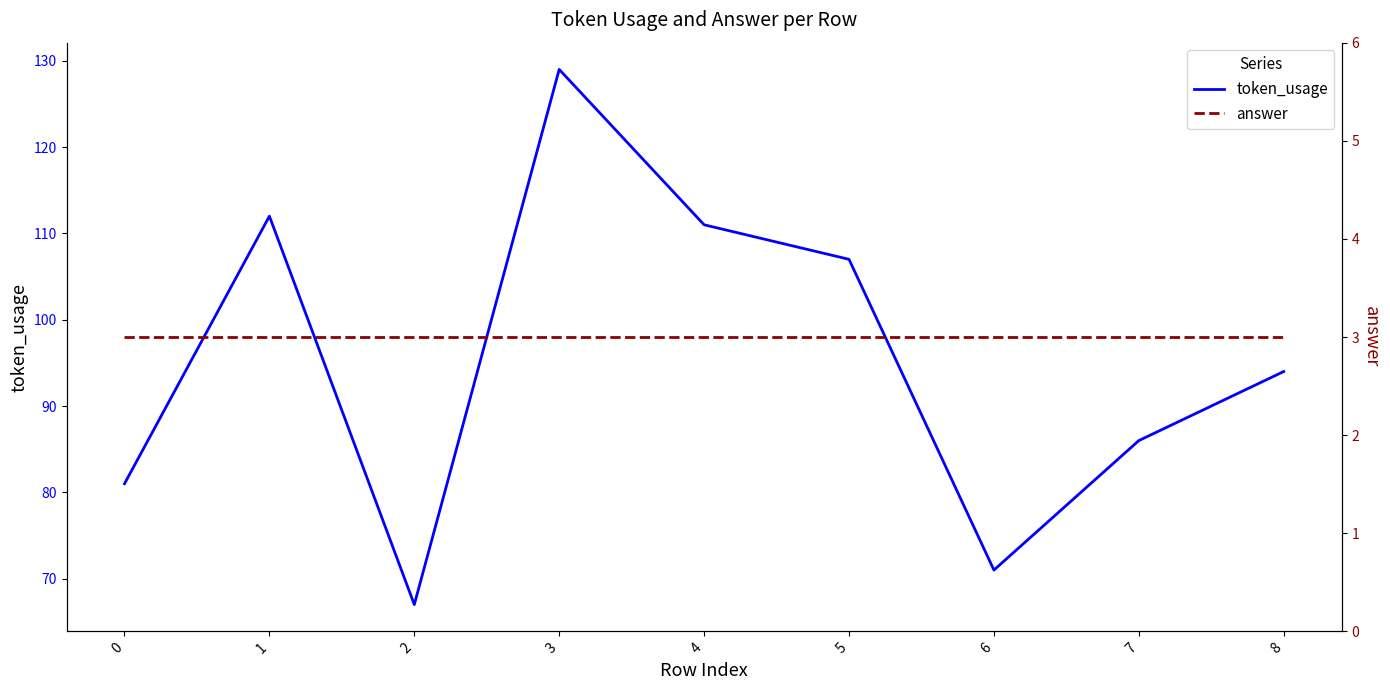

What is the minimum value shown in the chart?

3